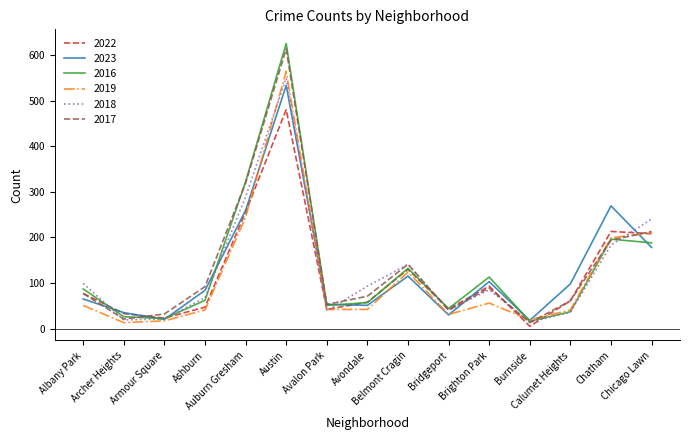

What is the average value of the 2023 series?

127